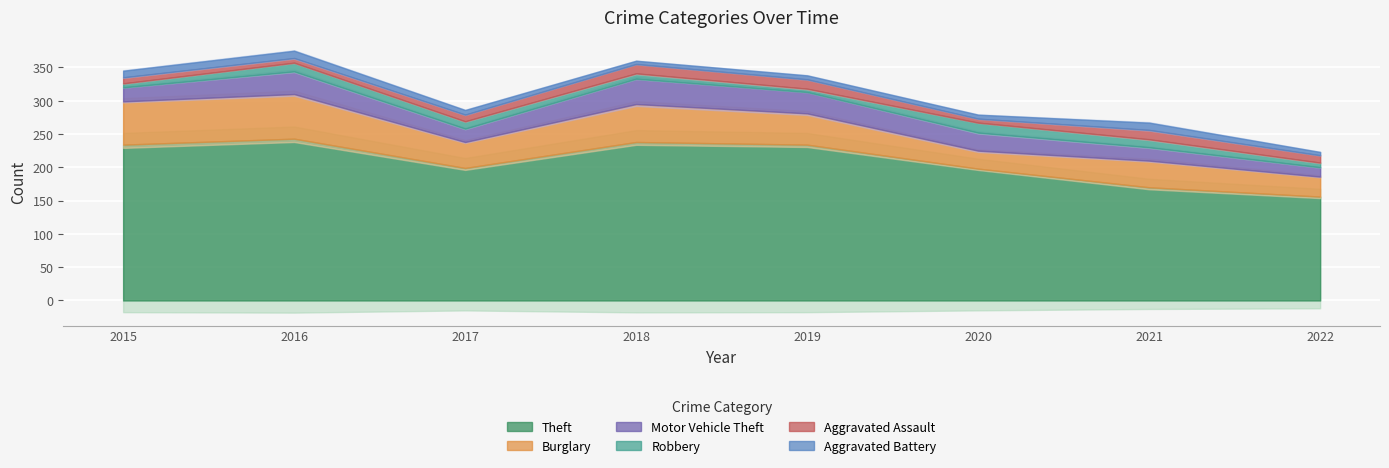

Is it true that Motor Vehicle Theft equals 39 at 2020?

False